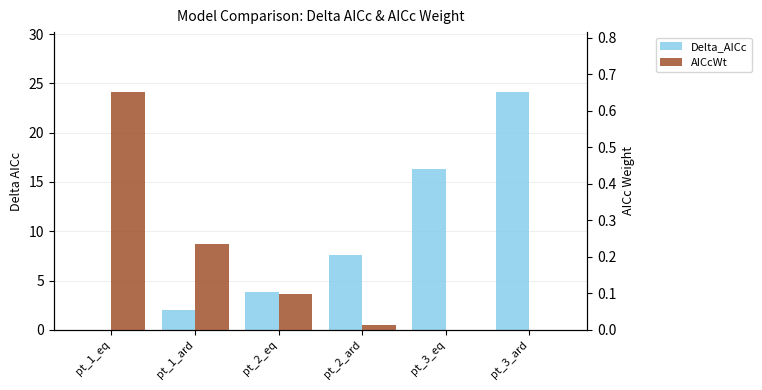

What is the spread (max minus min) of values at pt_1_ard?

1.8